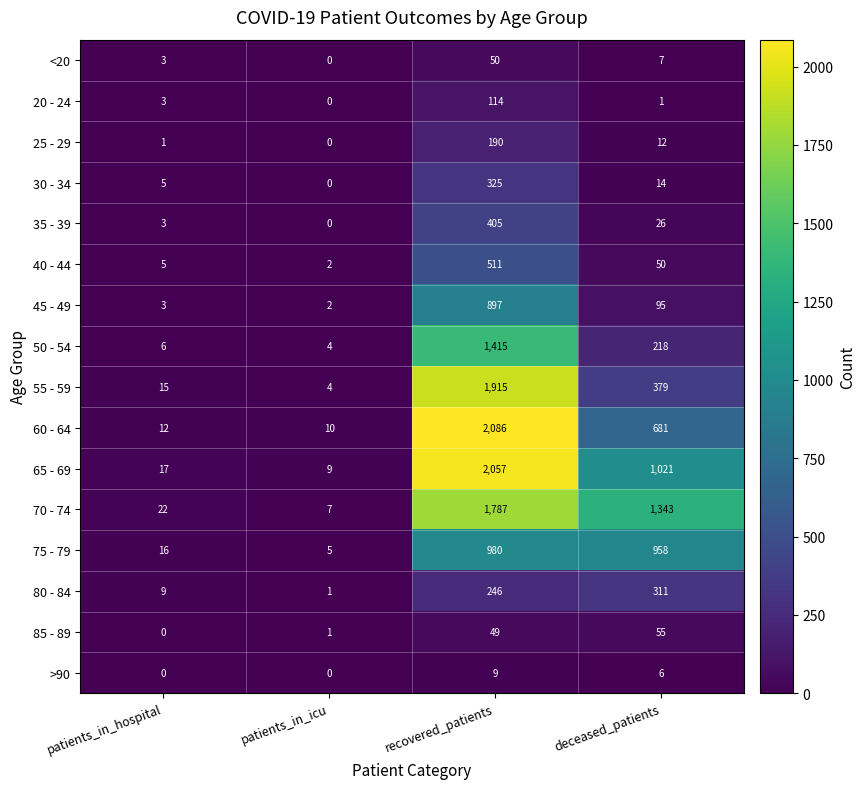

Which series has the widest spread of values?

60 - 64